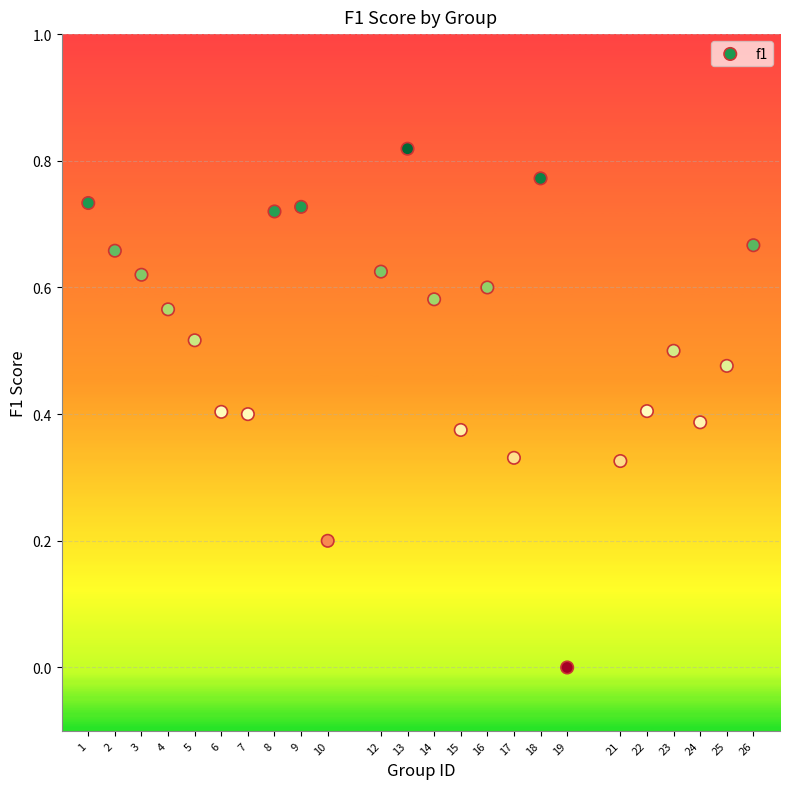

What is the range of X values (max minus min)?

25.0